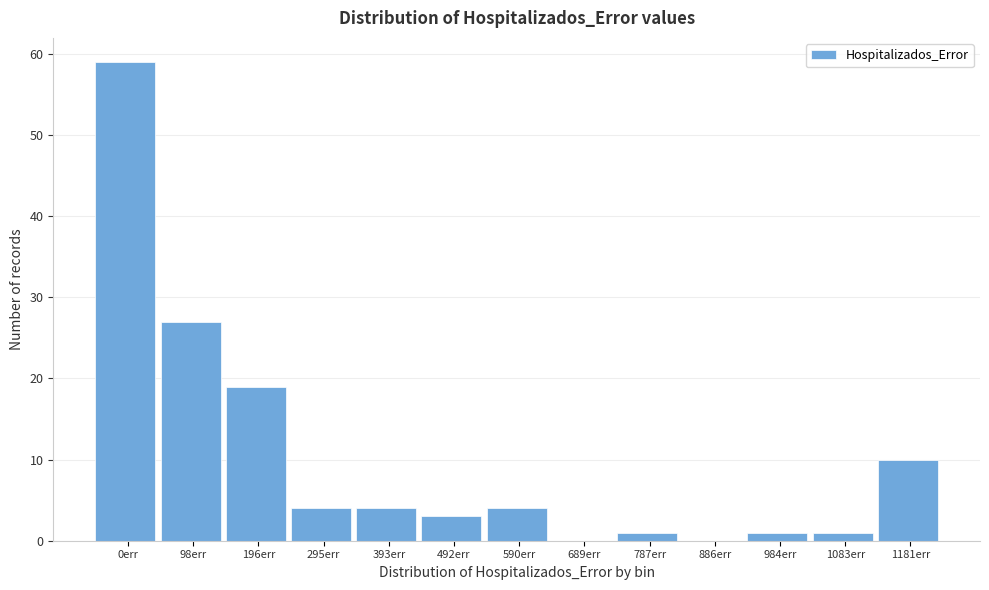

Reading left to right, extract all data points from this chart.

0err=59	98err=27	196err=19	295err=4	393err=4	492err=3	590err=4	689err=0	787err=1	886err=0	984err=1	1083err=1	1181err=10